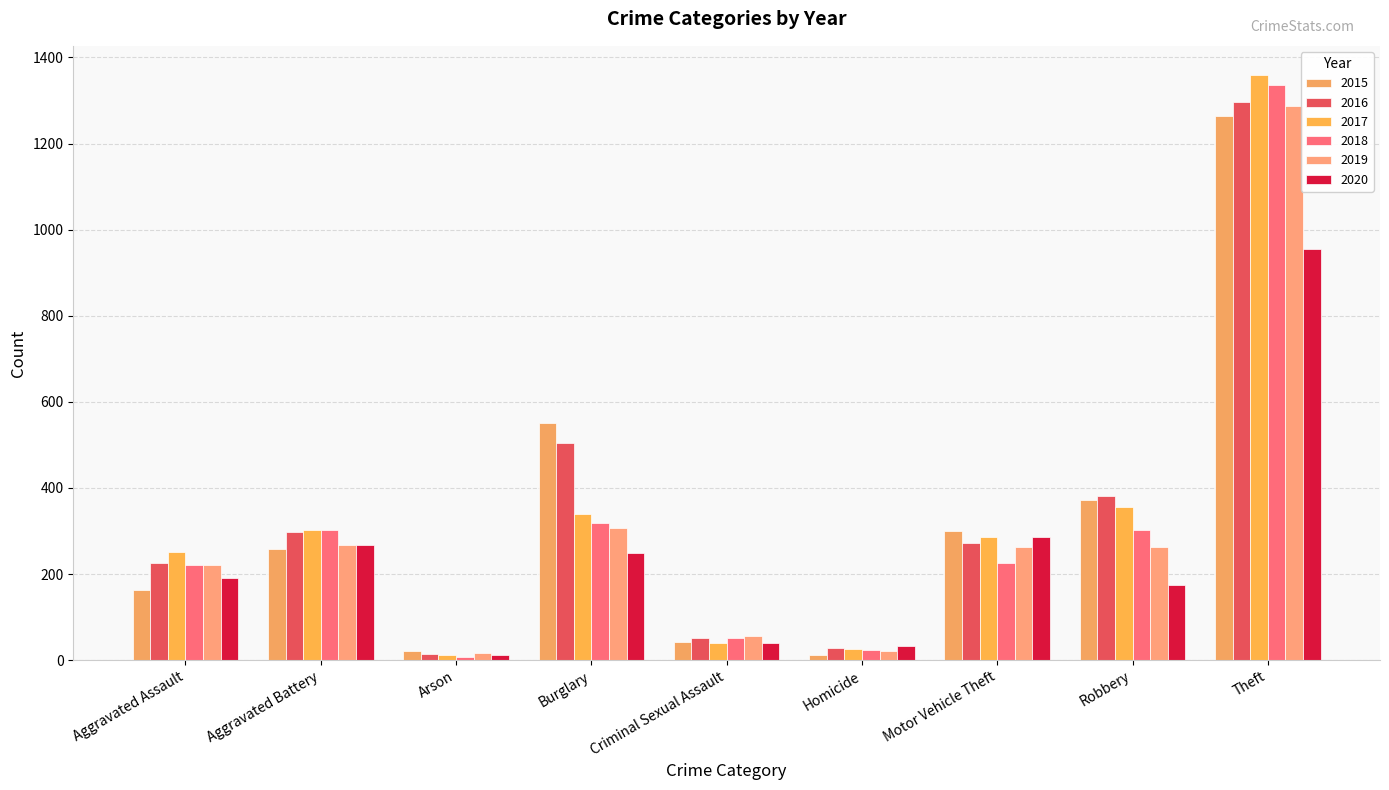

Reading left to right, transcribe all the data shown in this chart.

2015: Aggravated Assault=164	Aggravated Battery=259	Arson=22	Burglary=552	Criminal Sexual Assault=43	Homicide=13	Motor Vehicle Theft=299	Robbery=372	Theft=1263
2016: Aggravated Assault=225	Aggravated Battery=298	Arson=14	Burglary=505	Criminal Sexual Assault=51	Homicide=28	Motor Vehicle Theft=272	Robbery=381	Theft=1297
2017: Aggravated Assault=251	Aggravated Battery=303	Arson=12	Burglary=339	Criminal Sexual Assault=41	Homicide=27	Motor Vehicle Theft=285	Robbery=356	Theft=1359
2018: Aggravated Assault=220	Aggravated Battery=302	Arson=8	Burglary=319	Criminal Sexual Assault=51	Homicide=23	Motor Vehicle Theft=225	Robbery=302	Theft=1337
2019: Aggravated Assault=220	Aggravated Battery=267	Arson=16	Burglary=308	Criminal Sexual Assault=55	Homicide=21	Motor Vehicle Theft=262	Robbery=263	Theft=1288
2020: Aggravated Assault=192	Aggravated Battery=268	Arson=12	Burglary=250	Criminal Sexual Assault=40	Homicide=34	Motor Vehicle Theft=287	Robbery=174	Theft=954